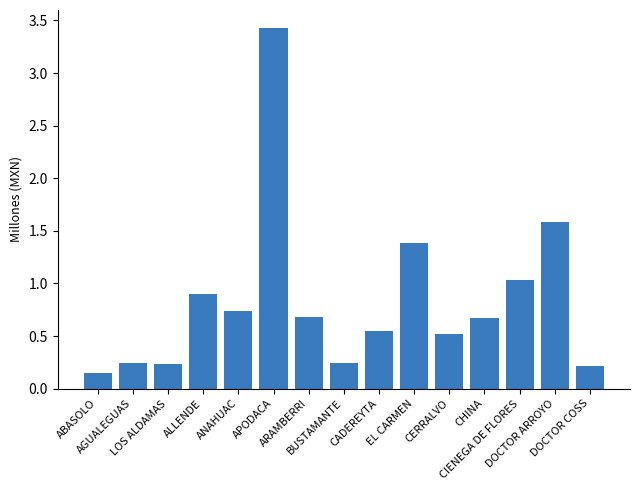

Read the value at EL CARMEN.

1.4